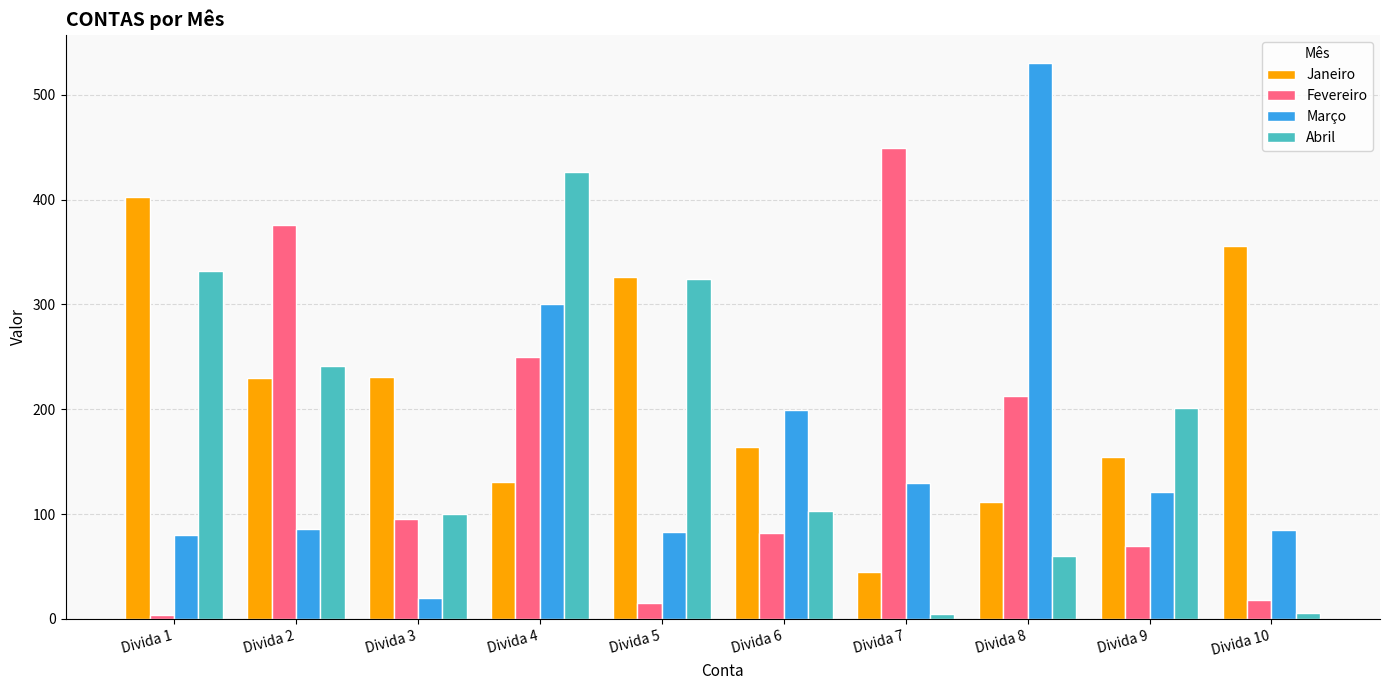

True or false: Fevereiro has a value of 170.7 at Divida 3.

False